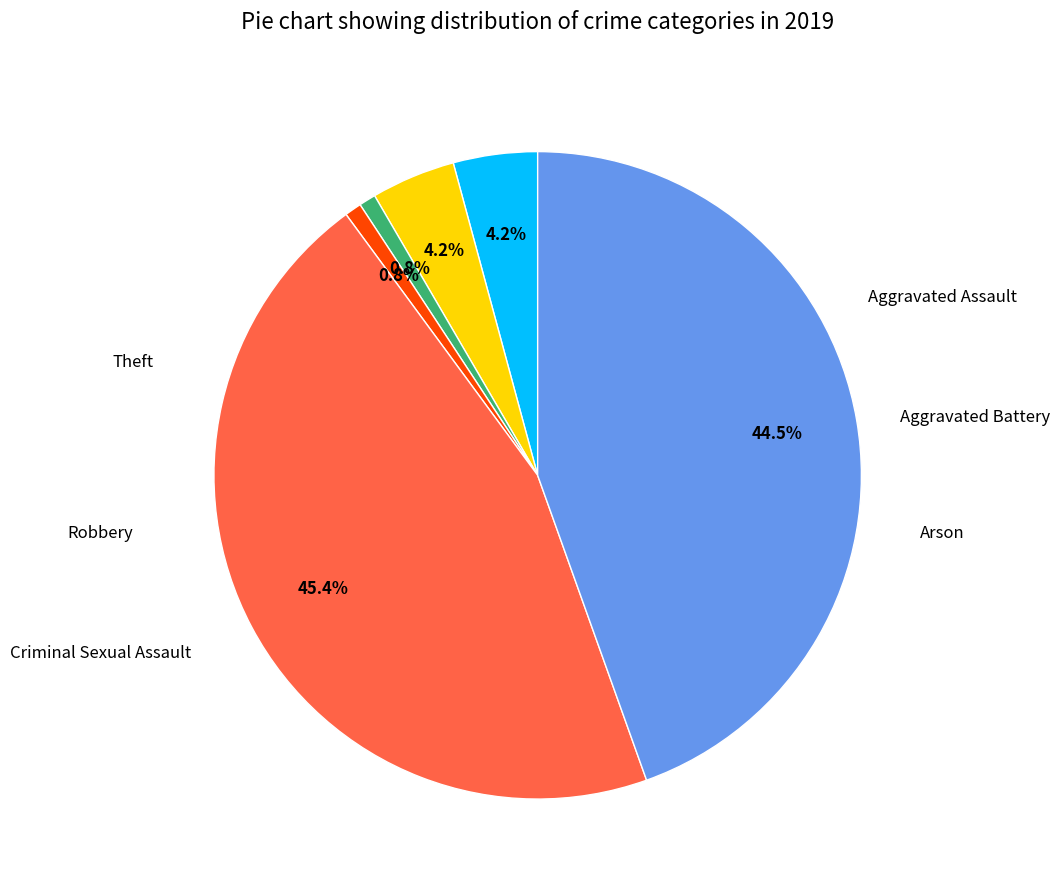

Does any single category account for the majority?

No